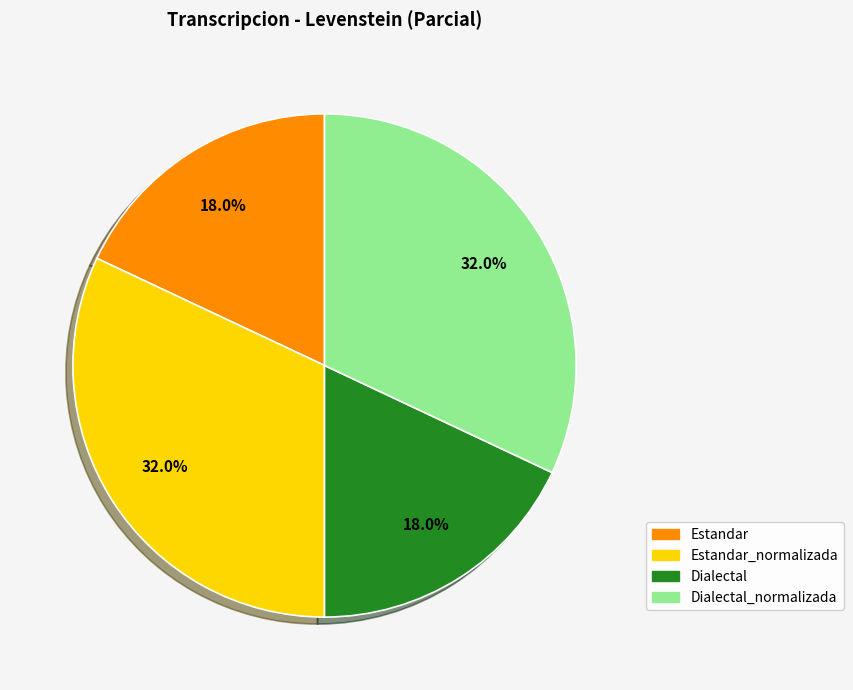

How many segments does this pie chart have?

4